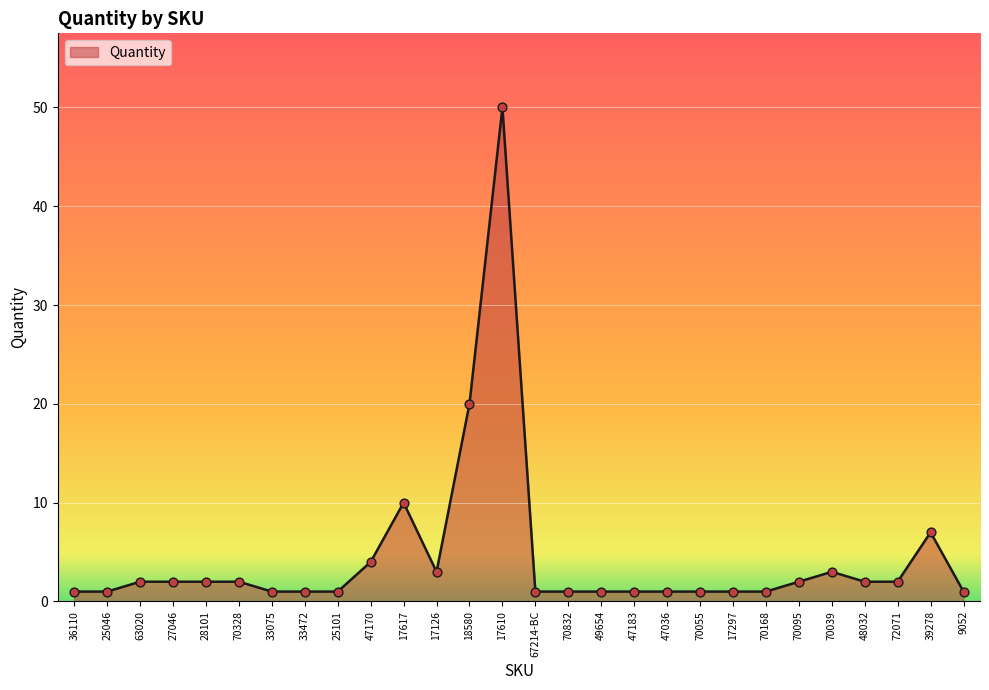

What is the ratio of the value at 70095 to the value at 70055?

2.0